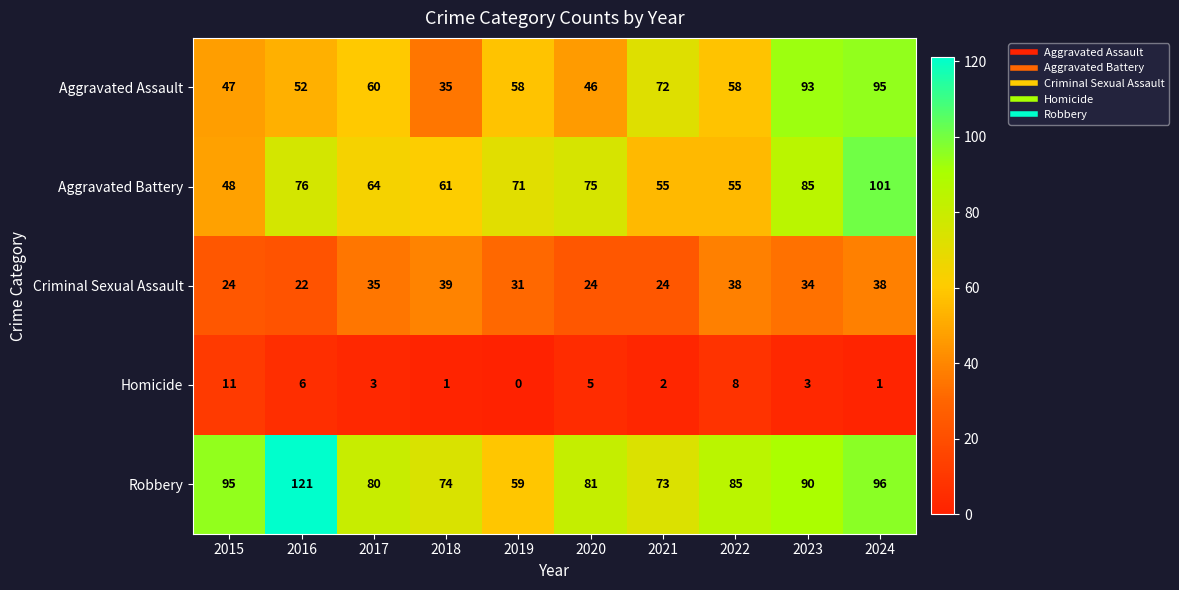

The Aggravated Assault series shows 58 at 2019. True or false?

True